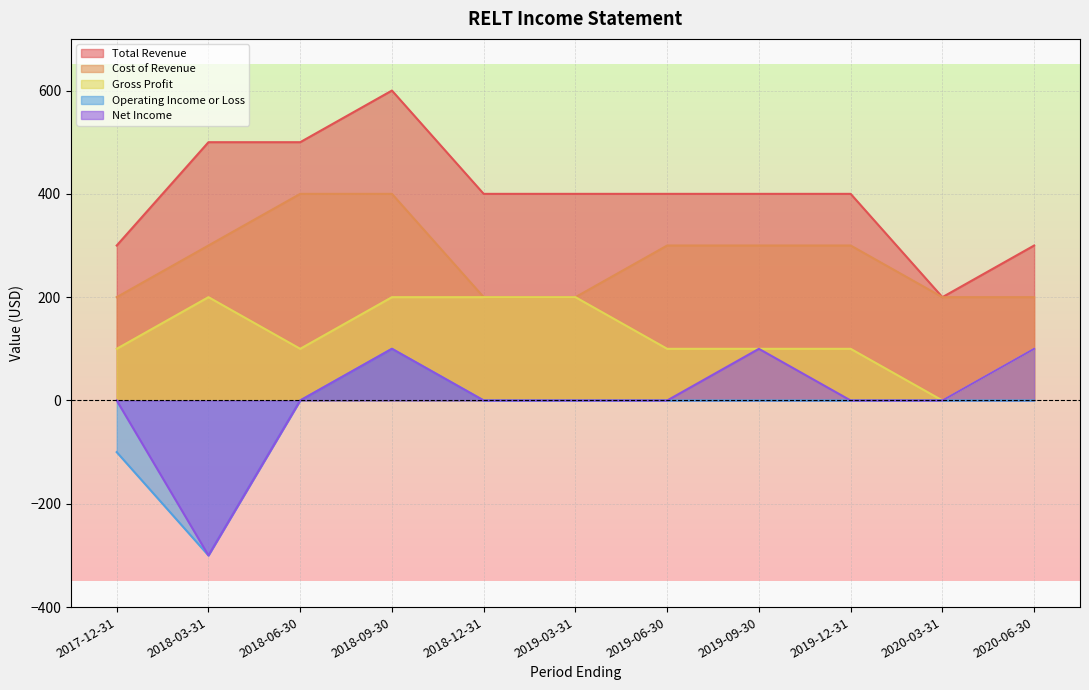

At which category does Operating Income or Loss reach its first local peak?

2018-09-30